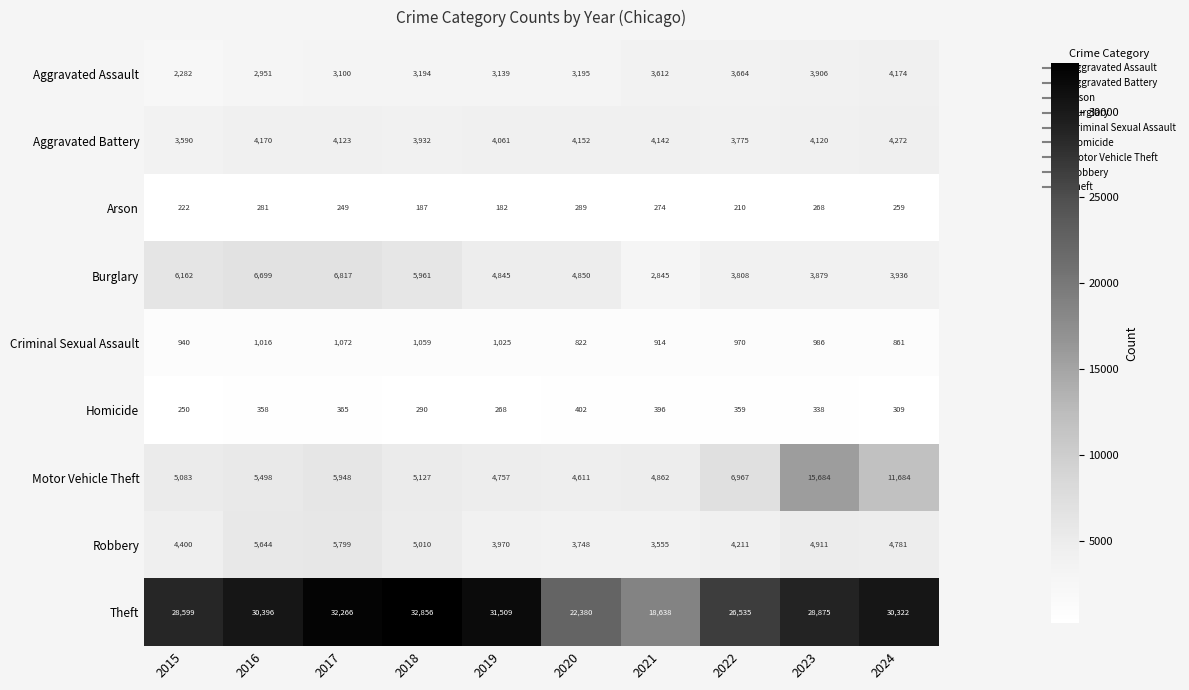

What is the approximate value of Aggravated Battery at 2024?

4272